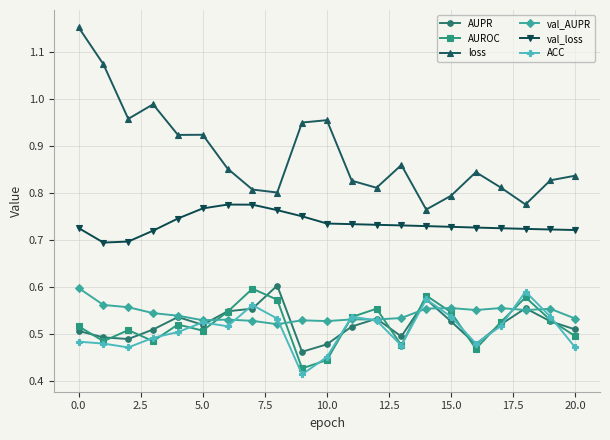

Is this an area chart (filled region under the line)?

No